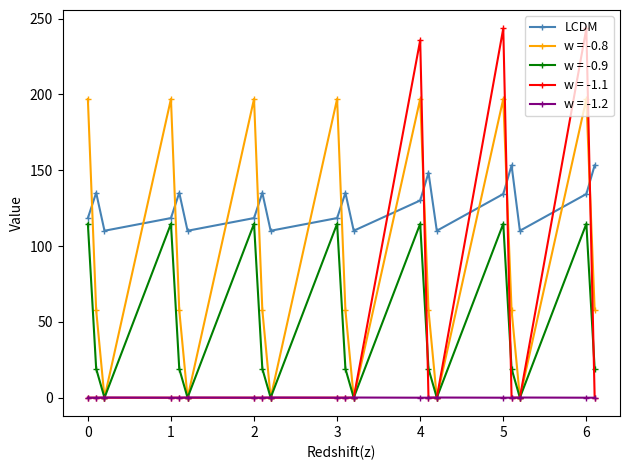

Which series has the largest range (max minus min)?

w = -1.1